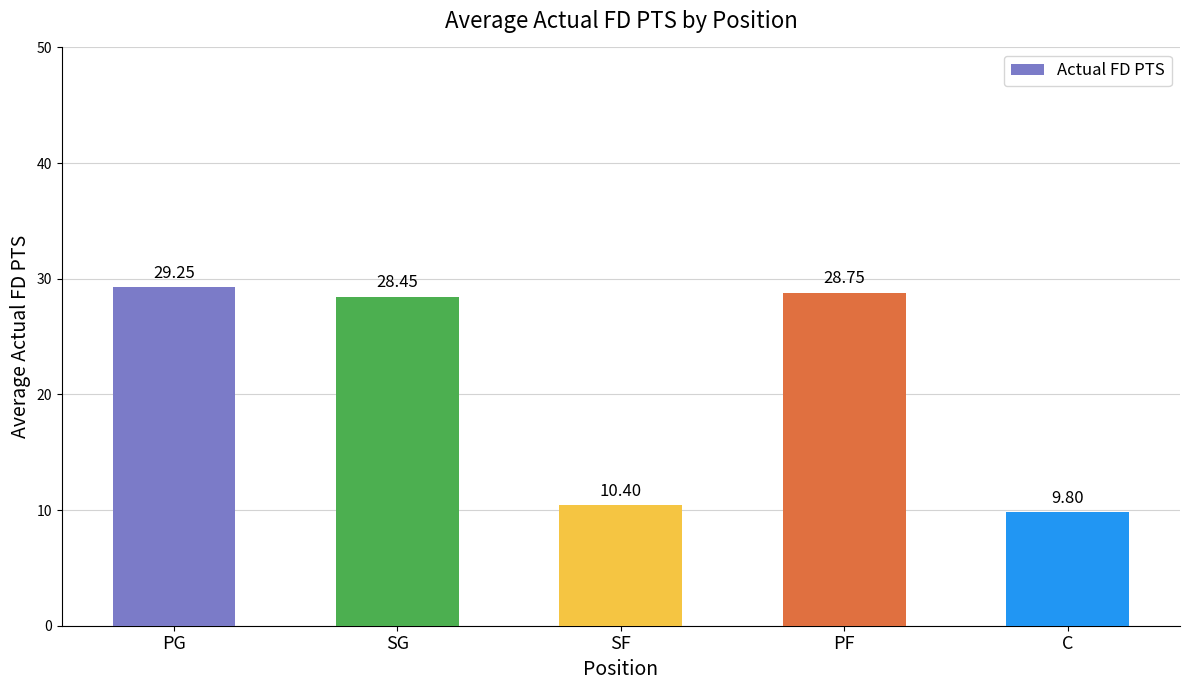

Approximately how many times larger is the value at C compared to PF?

0.3